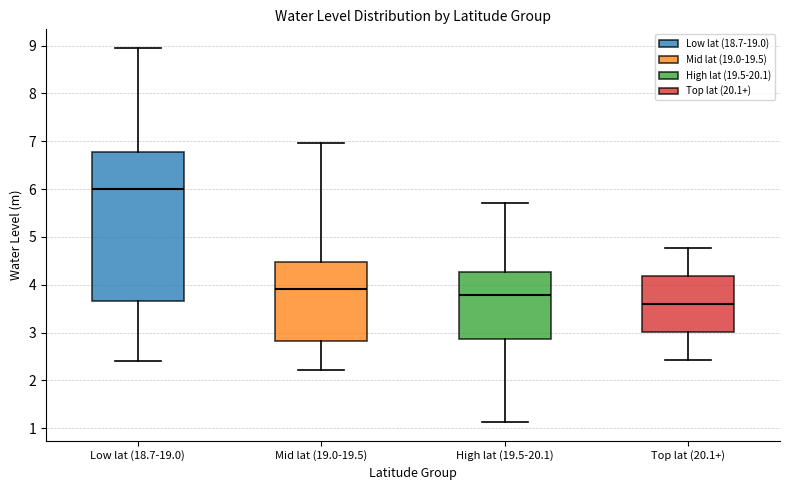

Which box is the tallest, from its lower edge to its upper edge?

Low lat (18.7-19.0)